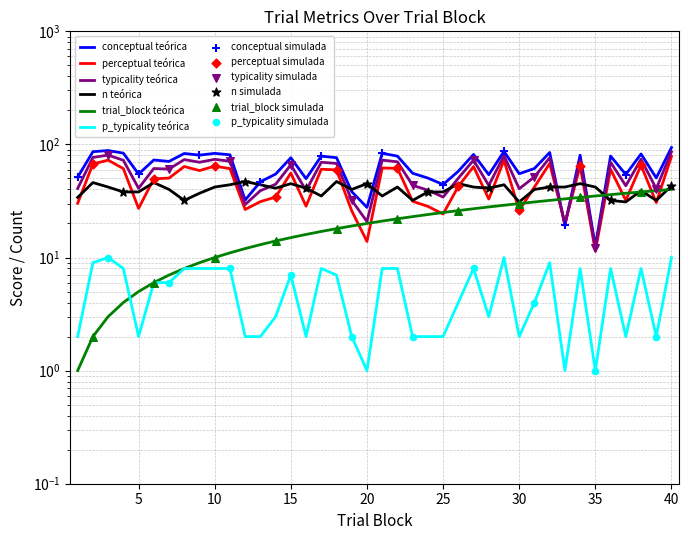

At how many categories does at least one series exceed 4?

40